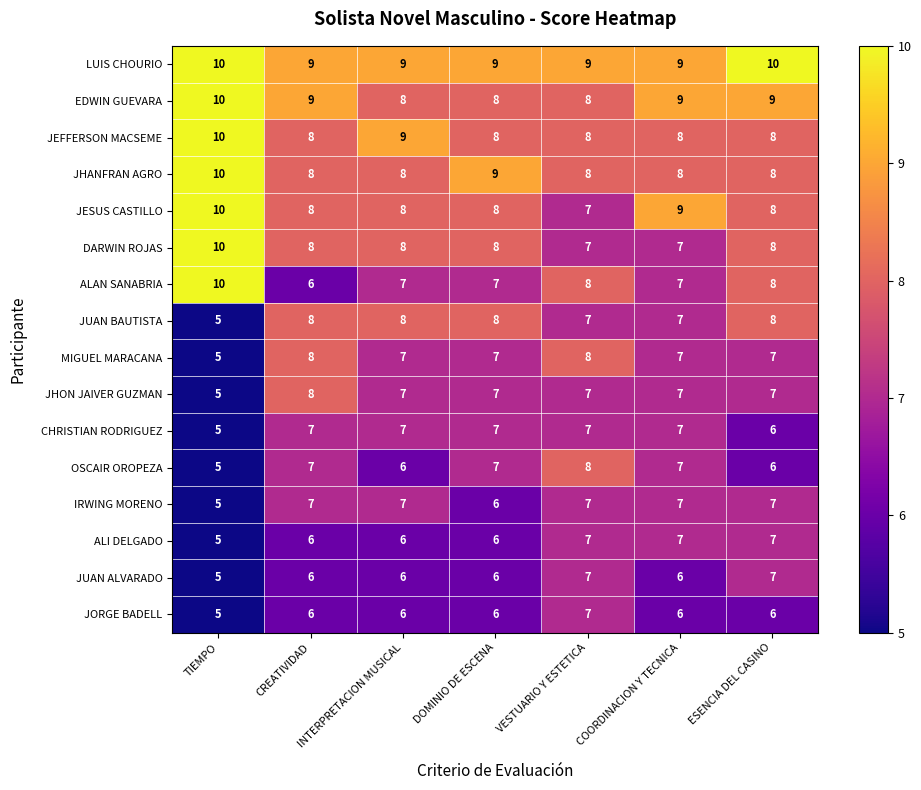

What is the highest value of the IRWING MORENO series?

7